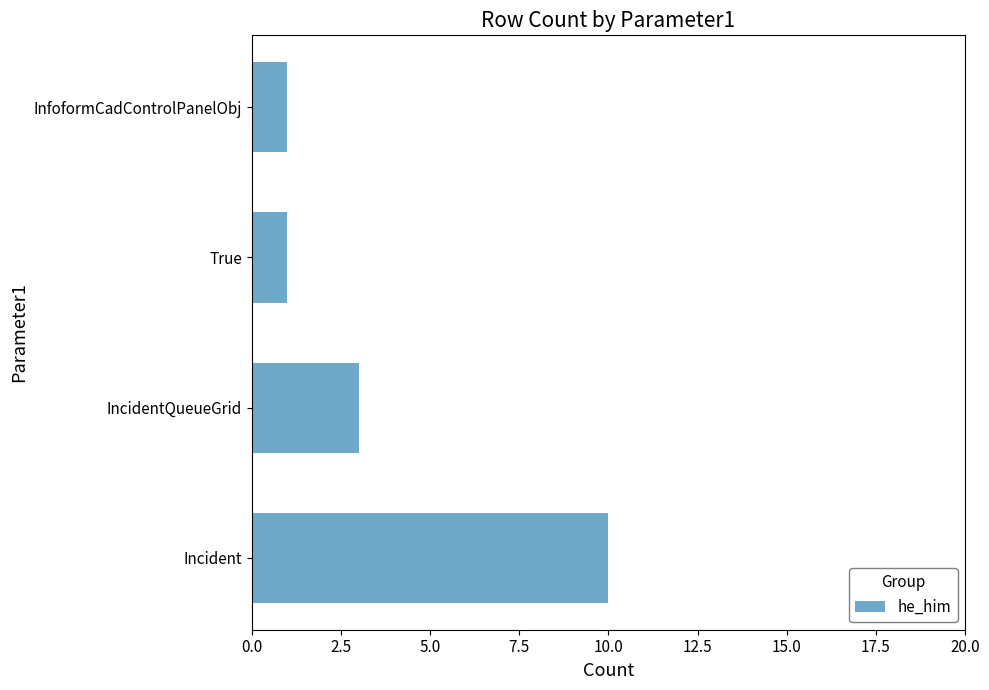

Reading bottom to top, what are all the values shown in this chart?

10	3	1	1